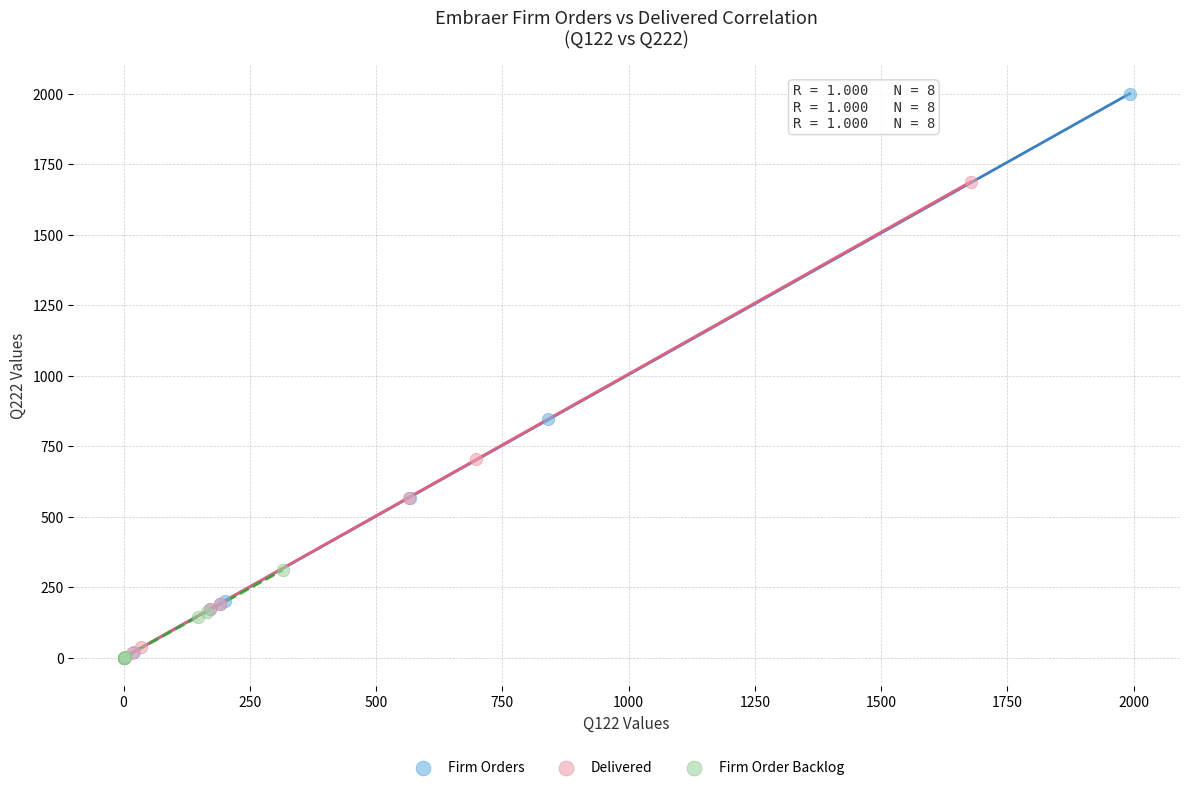

Which series reaches the maximum Y coordinate?

Firm Orders